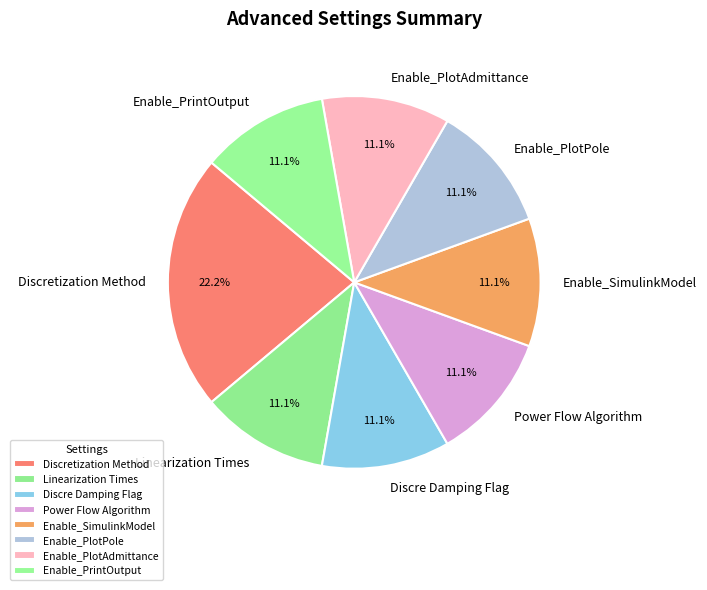

Which slice is the largest?

Discretization Method